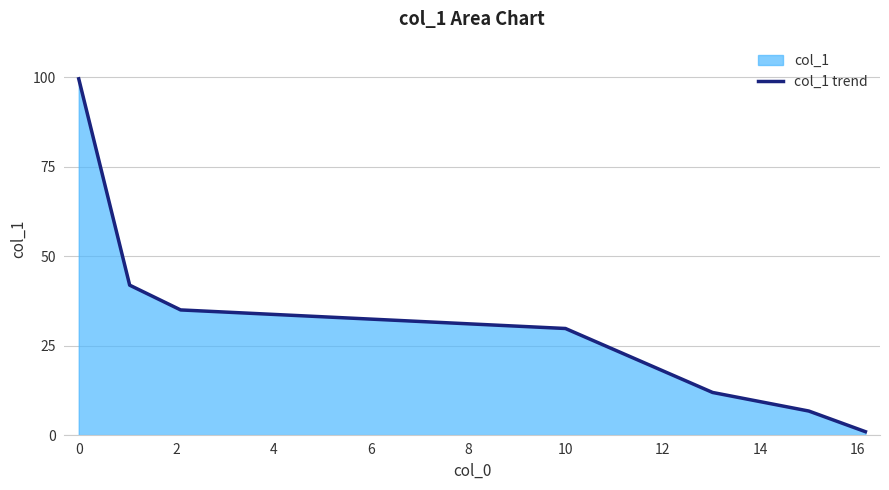

What is the difference between the maximum and minimum values?

98.7